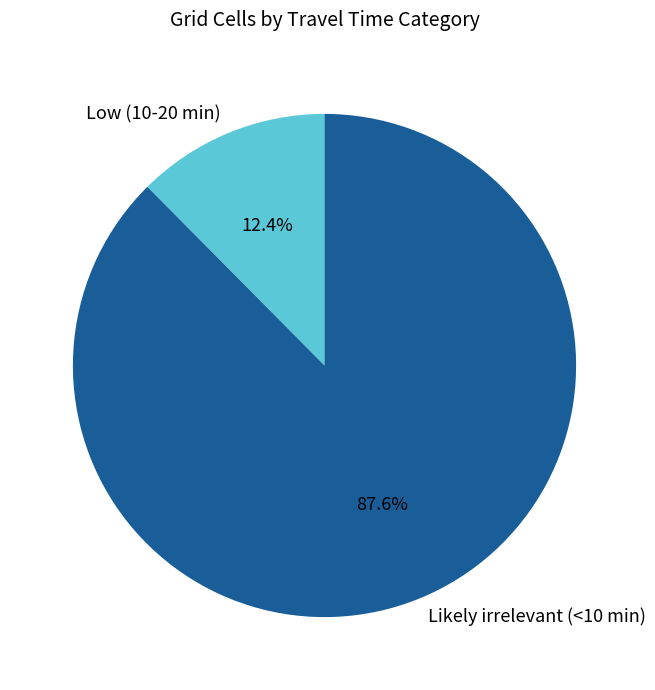

Does Low (10-20 min) account for over 50% of the chart?

No